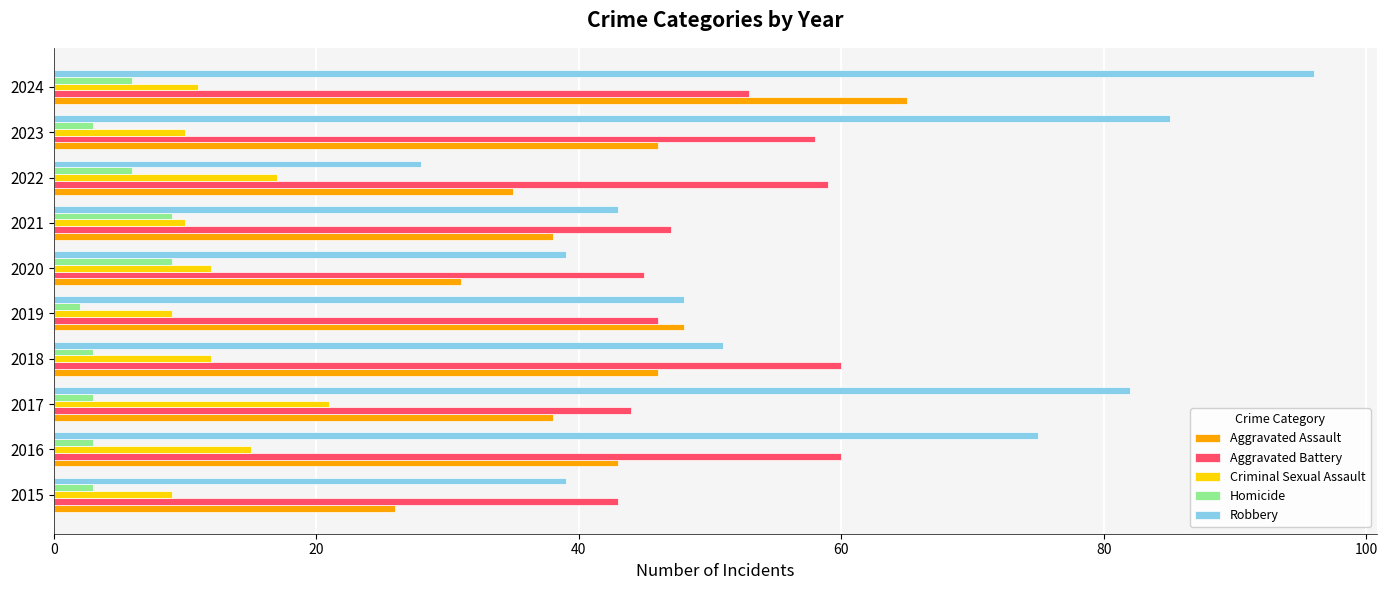

What are all the series names shown in the legend?

Aggravated Assault, Aggravated Battery, Criminal Sexual Assault, Homicide, Robbery